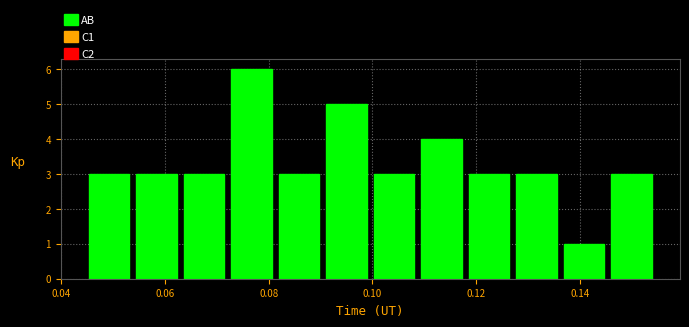

Which range on the x-axis has the tallest bar?

0.072 to 0.082